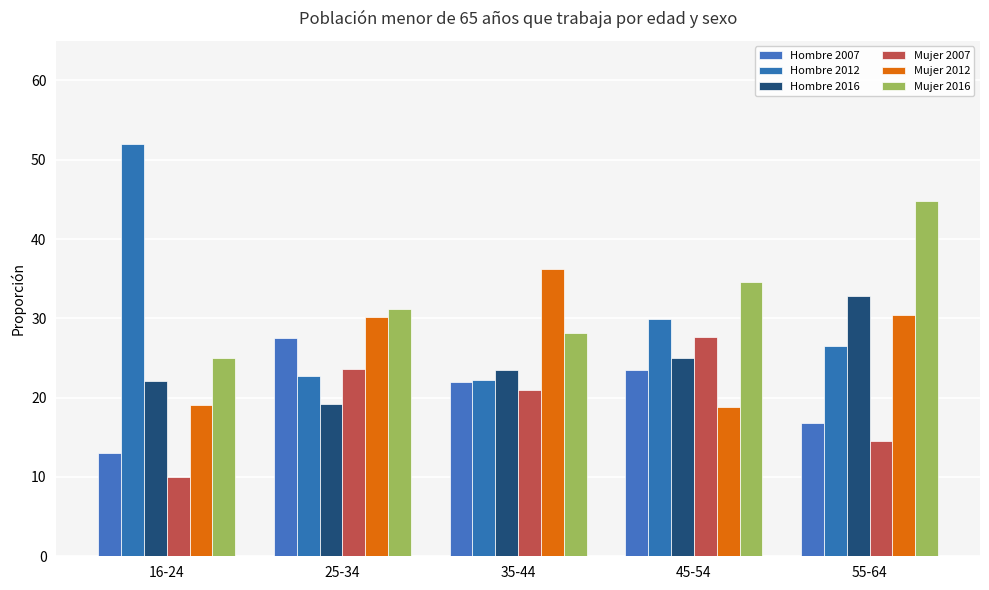

What are all the series names shown in the legend?

Hombre 2007, Hombre 2012, Hombre 2016, Mujer 2007, Mujer 2012, Mujer 2016